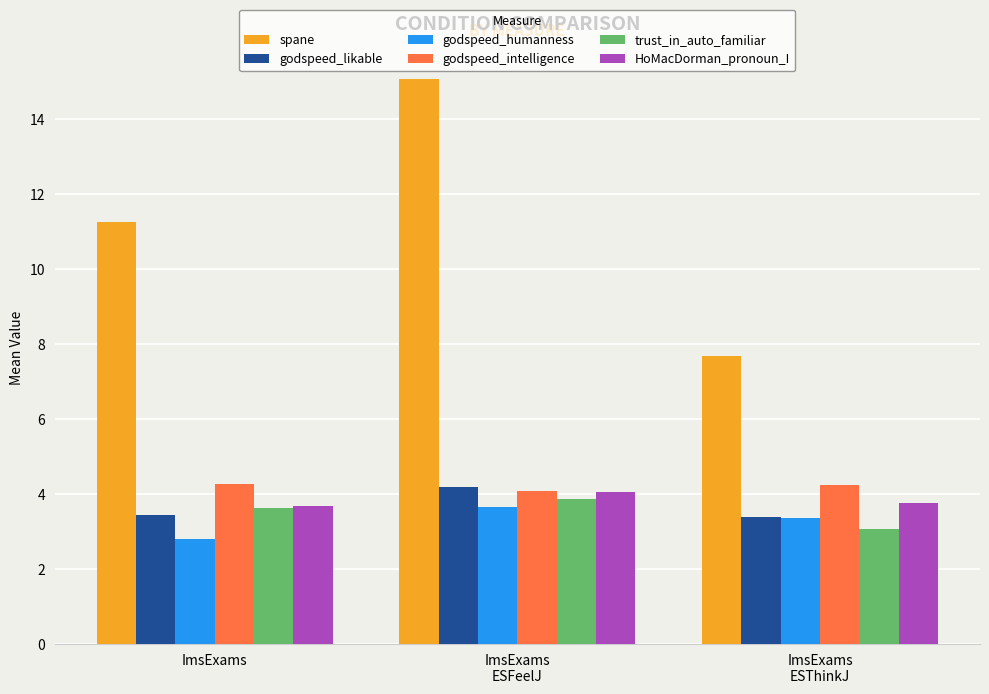

What are all the series names shown in the legend?

spane, godspeed_likable, godspeed_humanness, godspeed_intelligence, trust_in_auto_familiar, HoMacDorman_pronoun_I